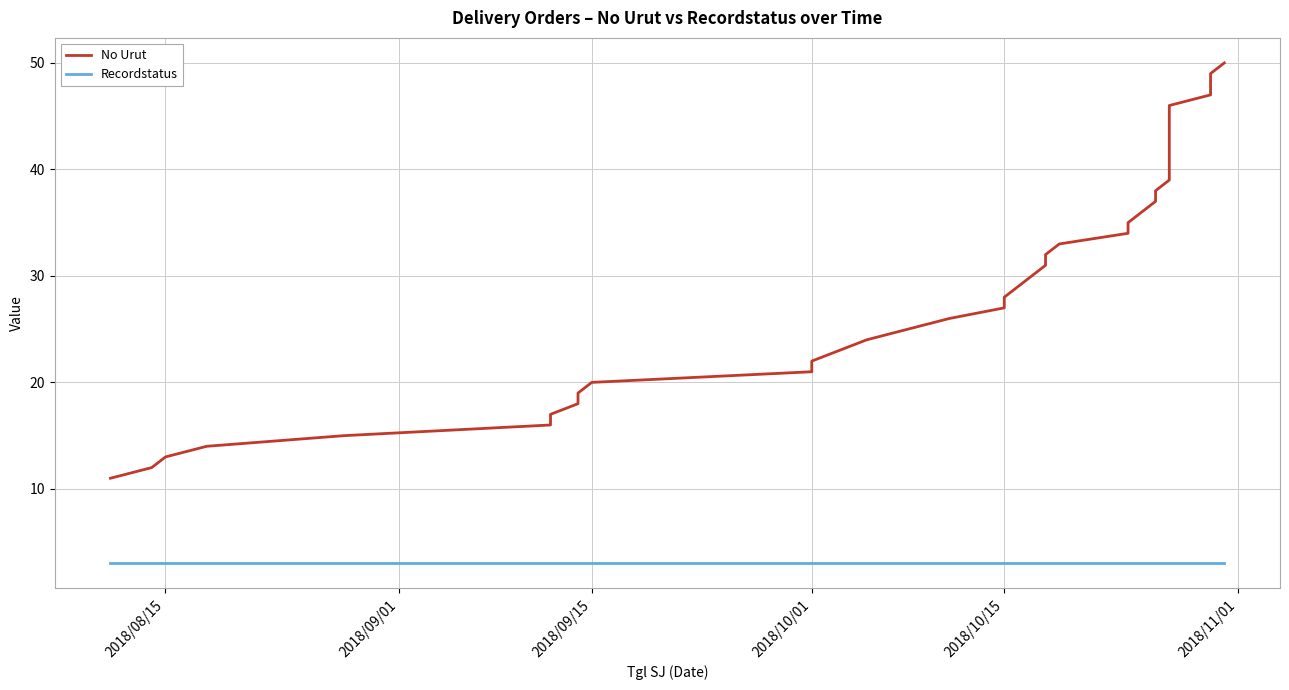

At which label is Recordstatus closest to 3?

2018/08/15